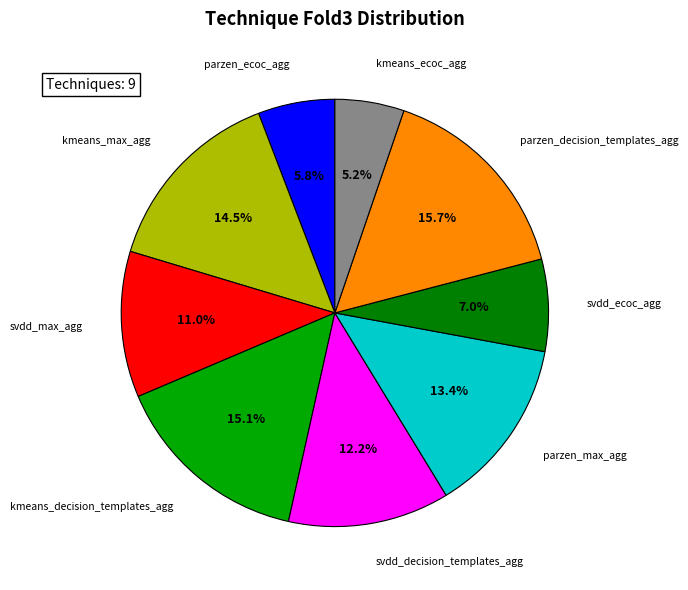

Is there any slice that represents more than half of the pie?

No